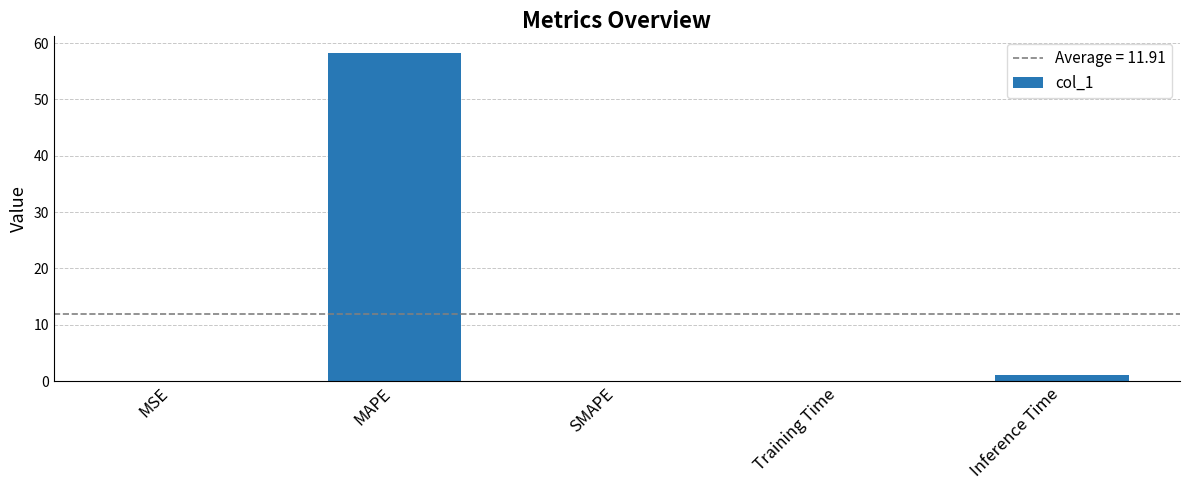

Between MAPE and Training Time, which is larger?

MAPE